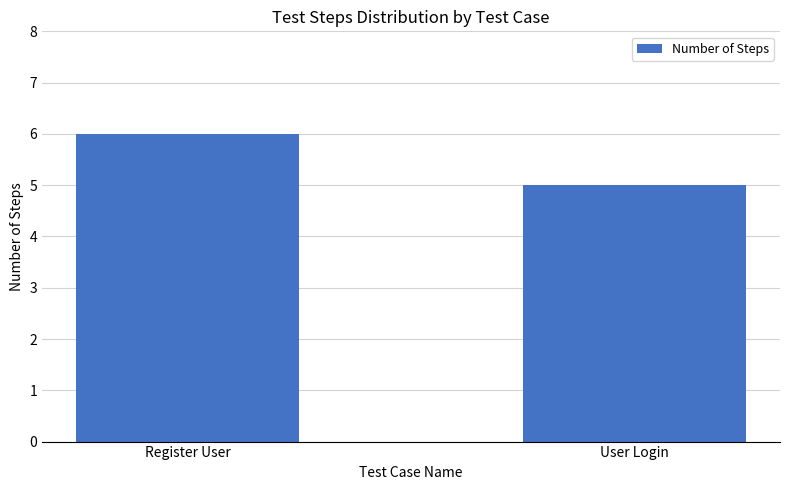

What position from the left is User Login?

2